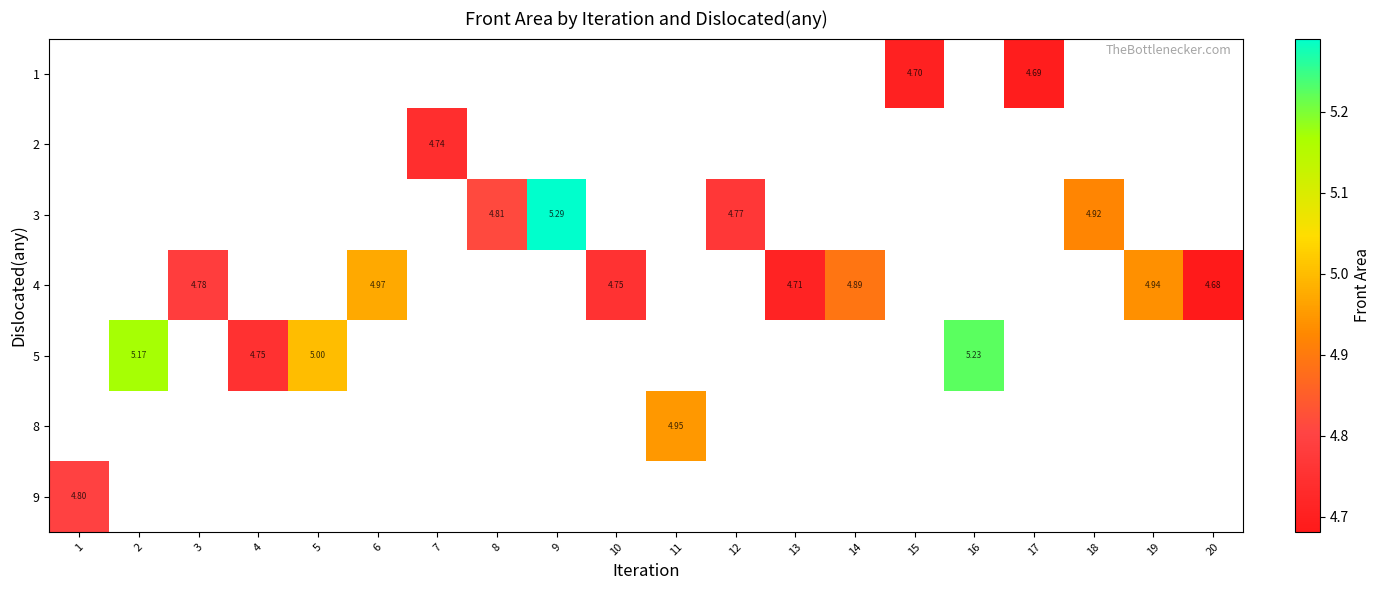

At which category does the chart reach its peak across all series?

9